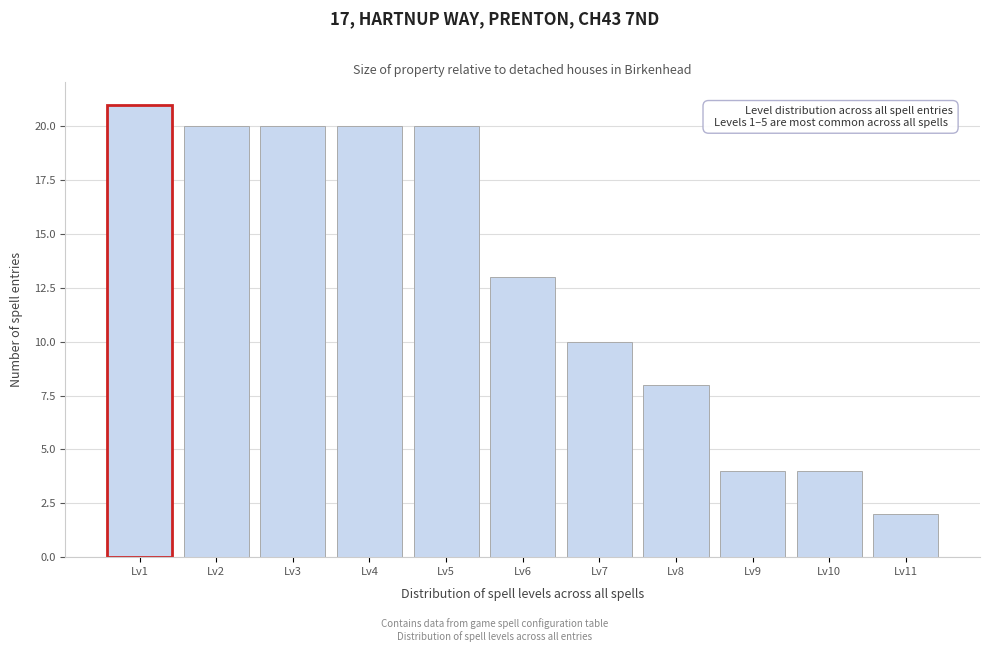

Reading left to right, list all the values displayed in this chart.

21	20	20	20	20	13	10	8	4	4	2